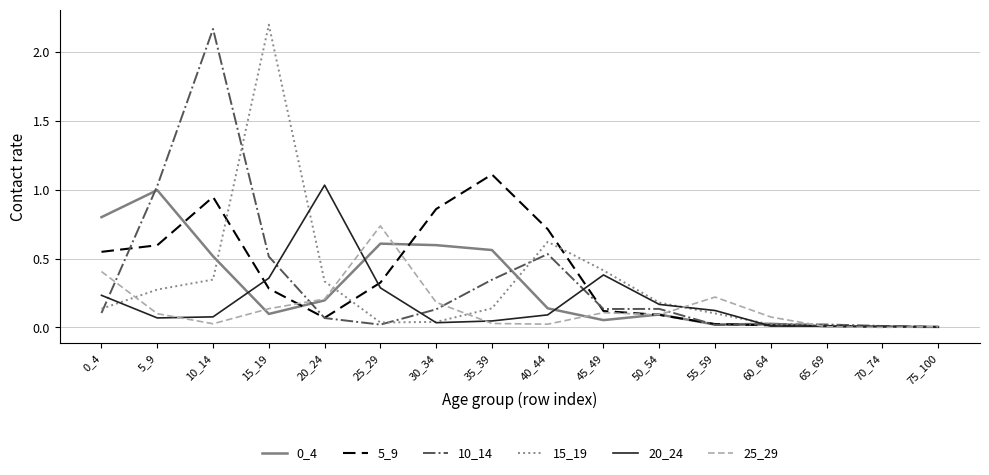

Which series changed the most between 20_24 and 25_29?

20_24